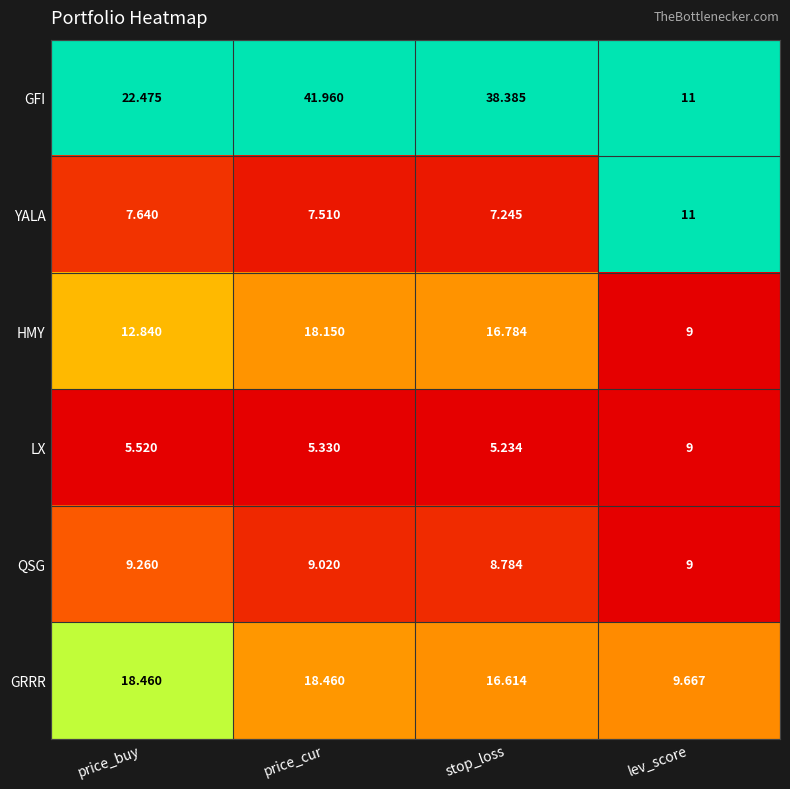

Between stop_loss and lev_score, which series saw the biggest shift?

GFI